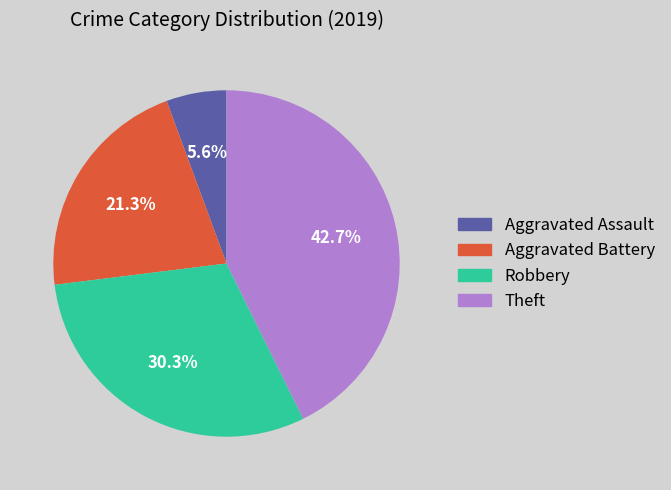

How many segments does this pie chart have?

4